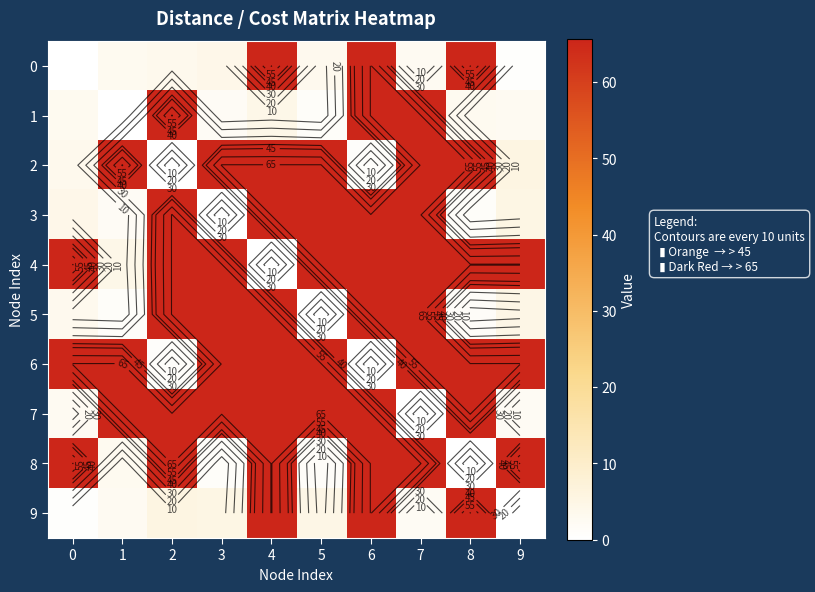

What is the difference between the 9 values at 6 and 0?

65.0